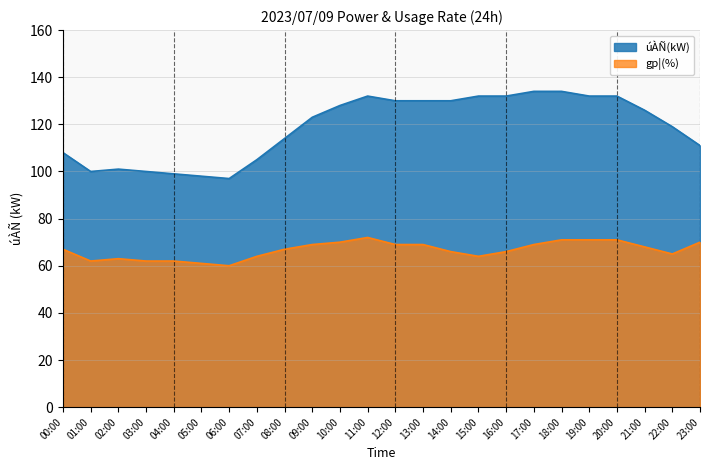

True or false: gp¦(%) and úÀÑ(kW) intersect in this chart.

False